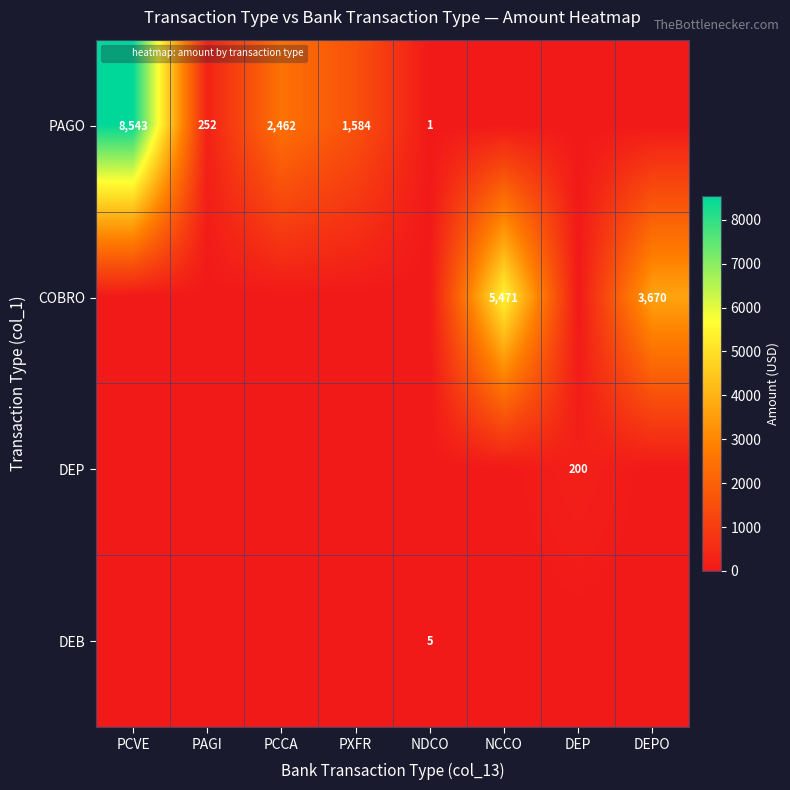

What is the maximum value shown in the chart?

8543.3